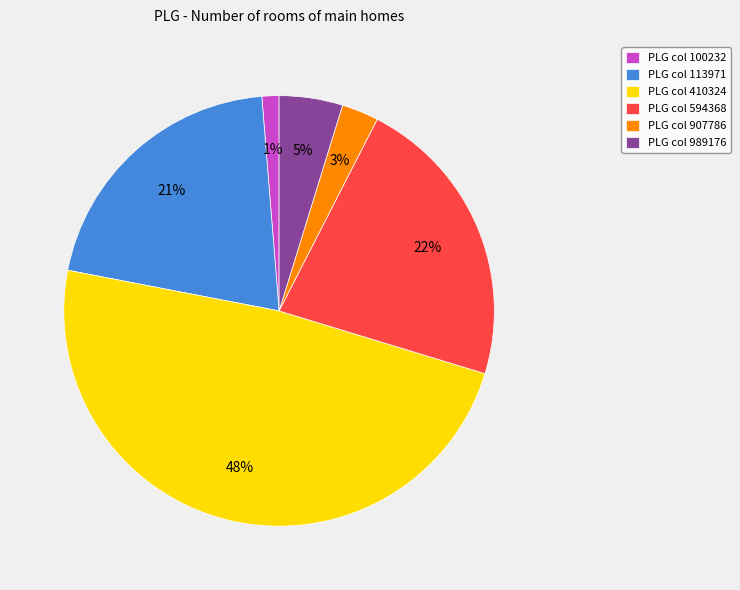

Is it true that PLG col 410324 is 56% of the pie?

False